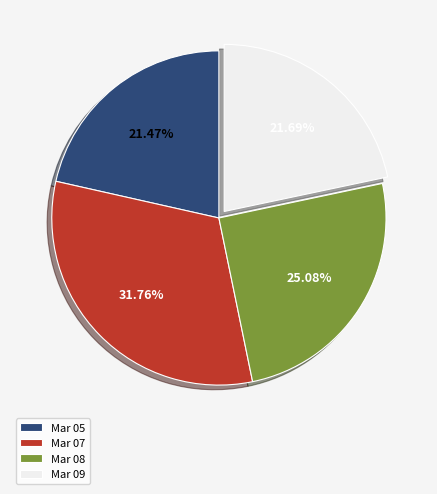

What percentage do Mar 07 and Mar 08 together represent?

56.8%